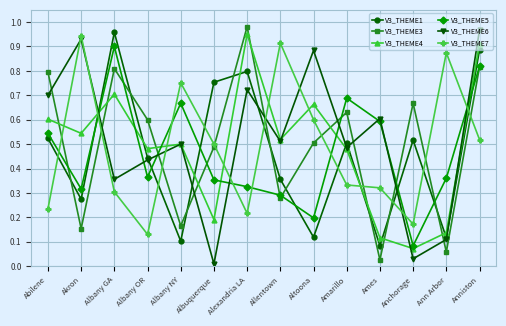

Which category has the highest value across all series?

Alexandria LA